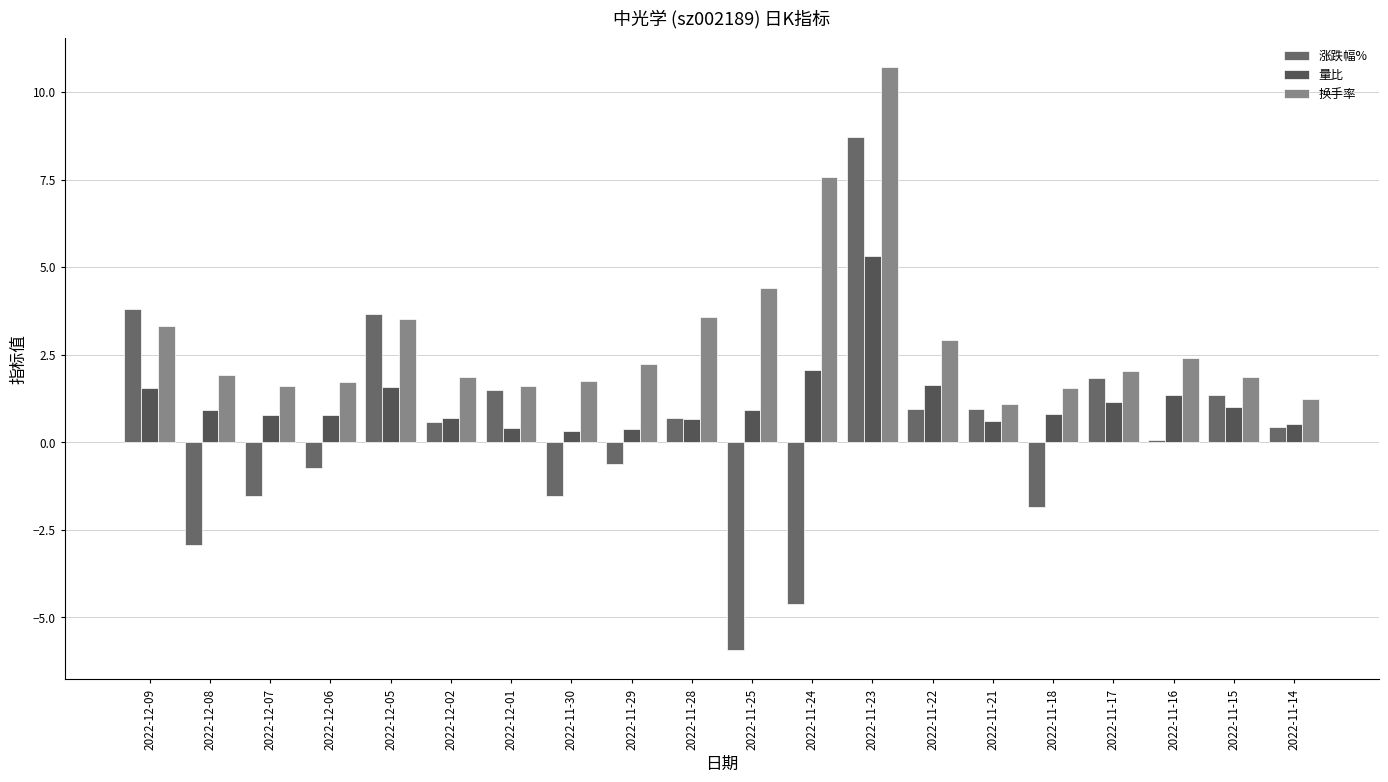

Is the value of 量比 at 2022-12-07 greater than the value of 涨跌幅% at 2022-11-29?

Yes